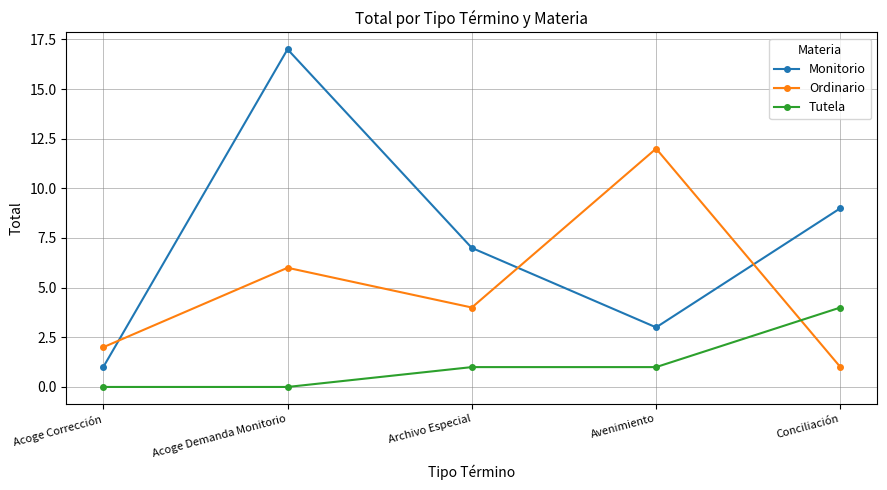

Which label corresponds to the largest value in the chart?

Acoge Demanda Monitorio